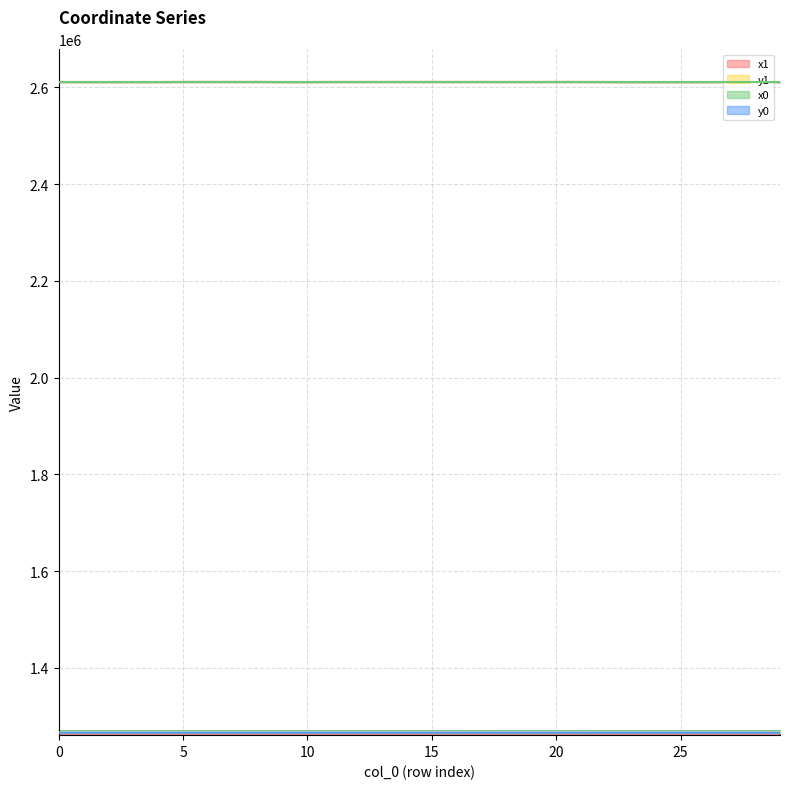

Which category has the highest value in the x0 series?

8